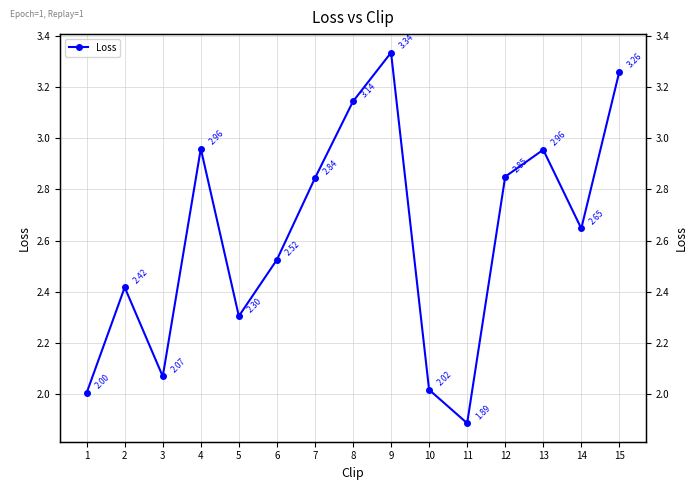

Does the chart have visible grid lines?

Yes